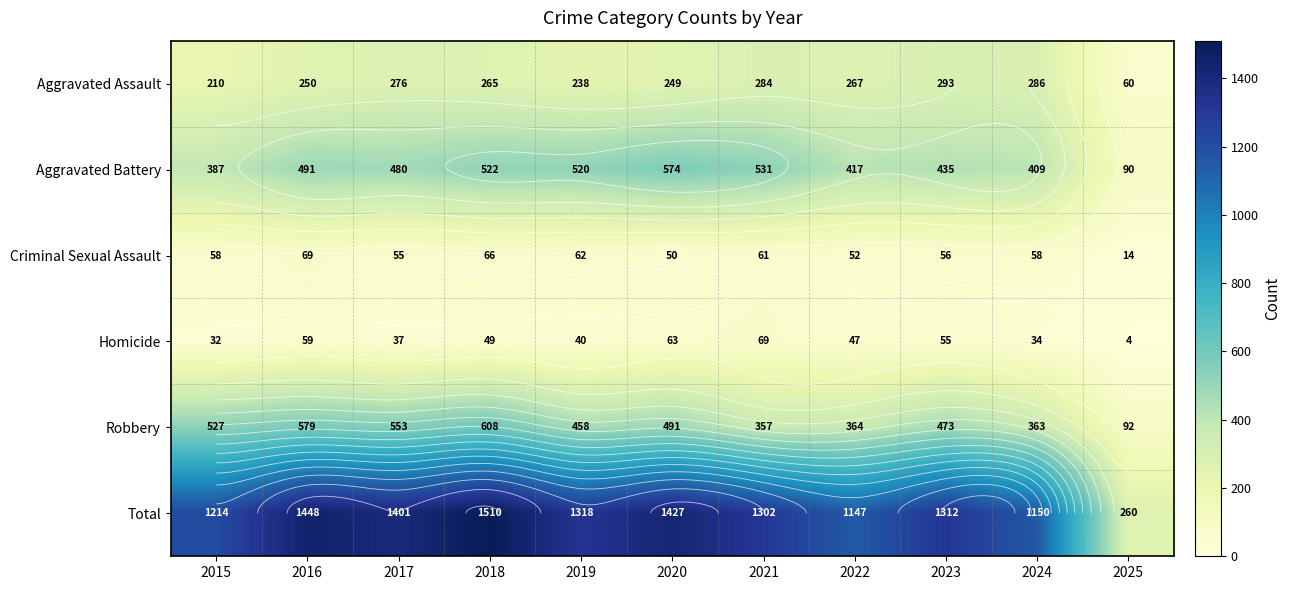

Where does the Robbery series first go above 473?

2015